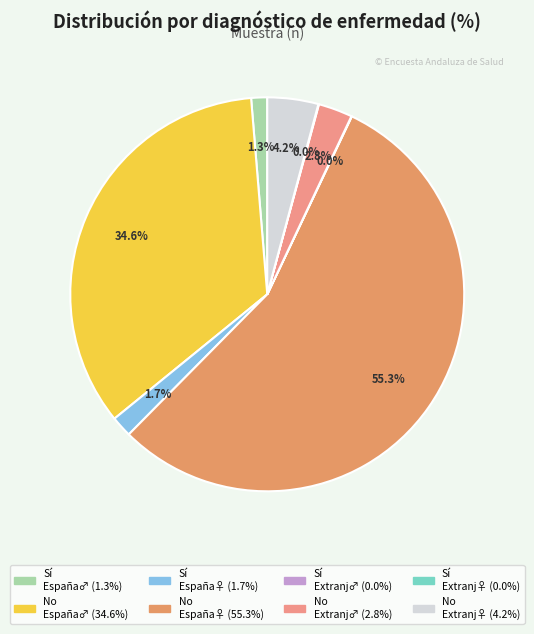

Rank the categories by value from lowest to highest.

Sí (Extranjero Hombre), Sí (Extranjero Mujer), Sí (España Hombre), Sí (España Mujer), No (Extranjero Hombre), No (Extranjero Mujer), No (España Hombre), No (España Mujer)